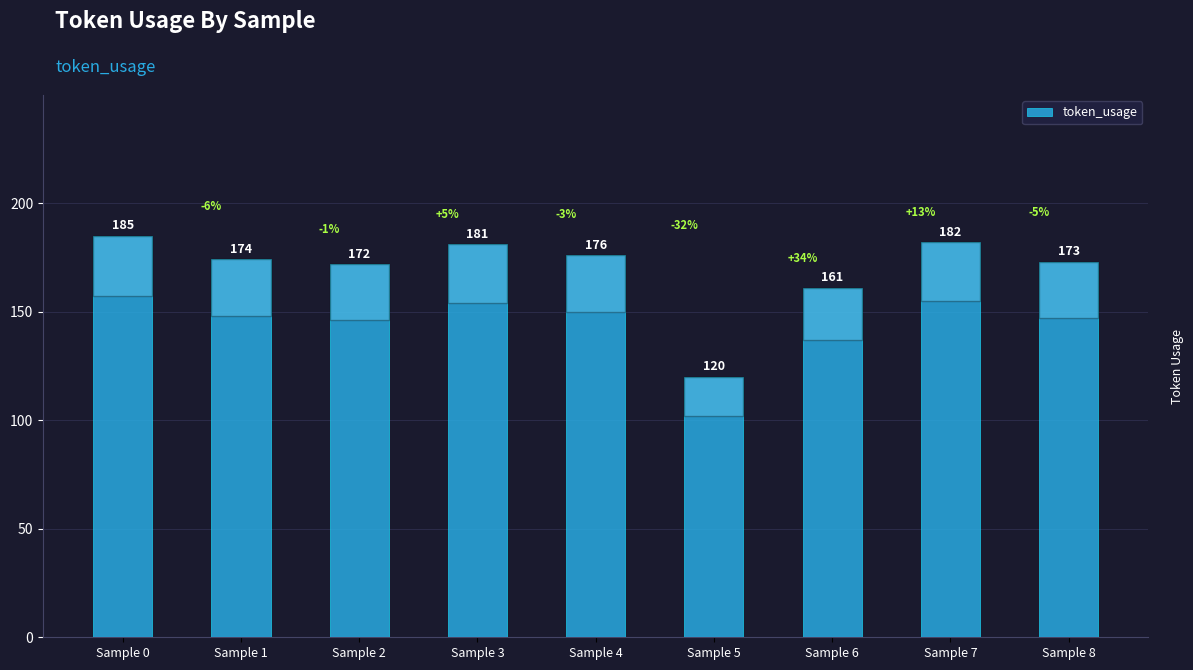

Rank the categories by value from lowest to highest.

Sample 5, Sample 6, Sample 2, Sample 8, Sample 1, Sample 4, Sample 3, Sample 7, Sample 0